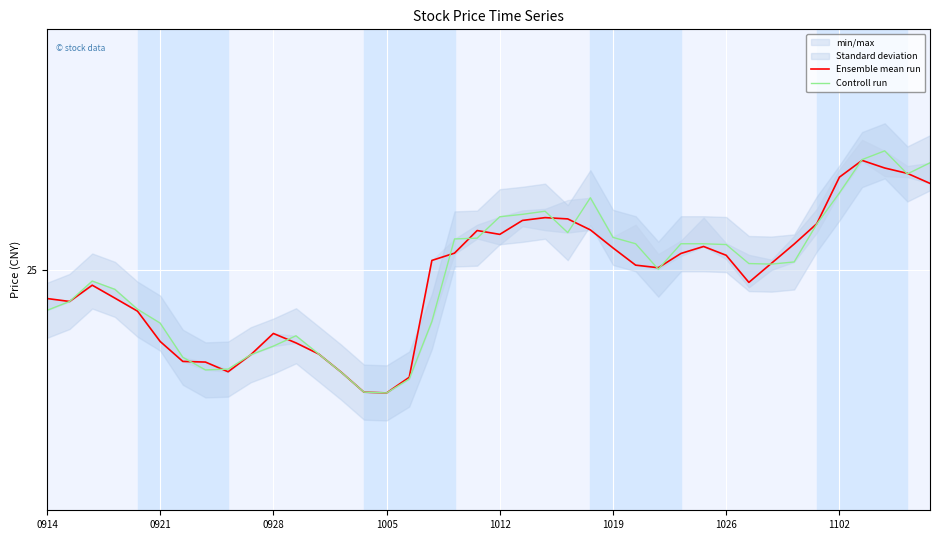

What is the highest value of the Ensemble mean run series?

26.4